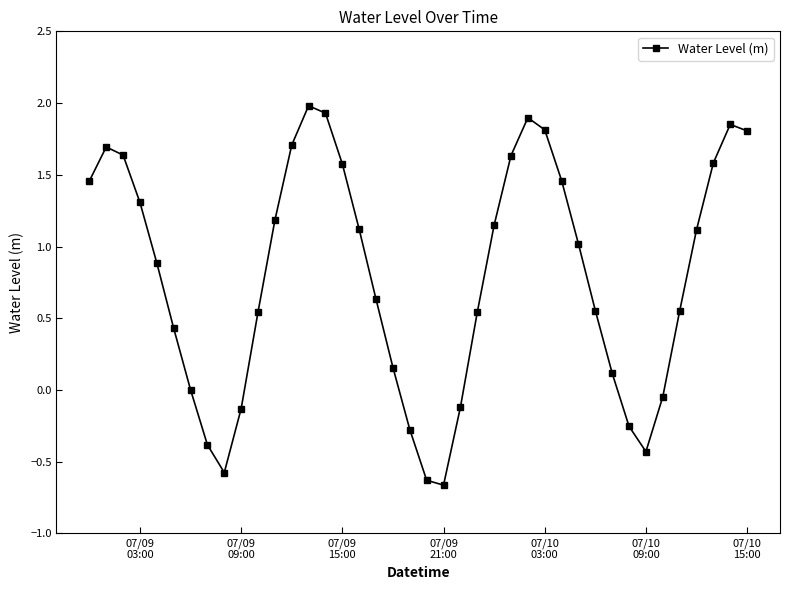

True or false: the data has more than 2 interior local peaks.

True